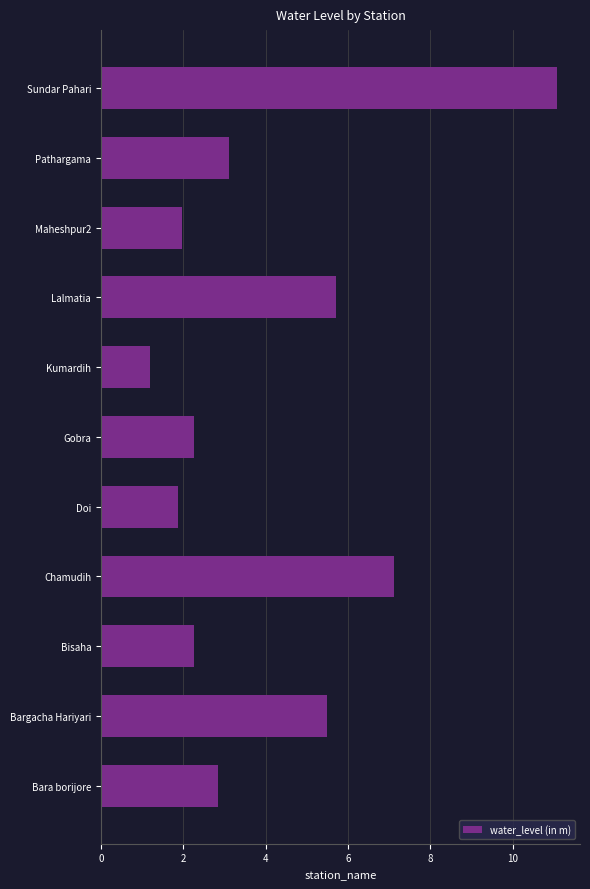

Reading bottom to top, list all the values displayed in this chart.

2.8	5.5	2.3	7.1	1.9	2.3	1.2	5.7	2.0	3.1	11.1